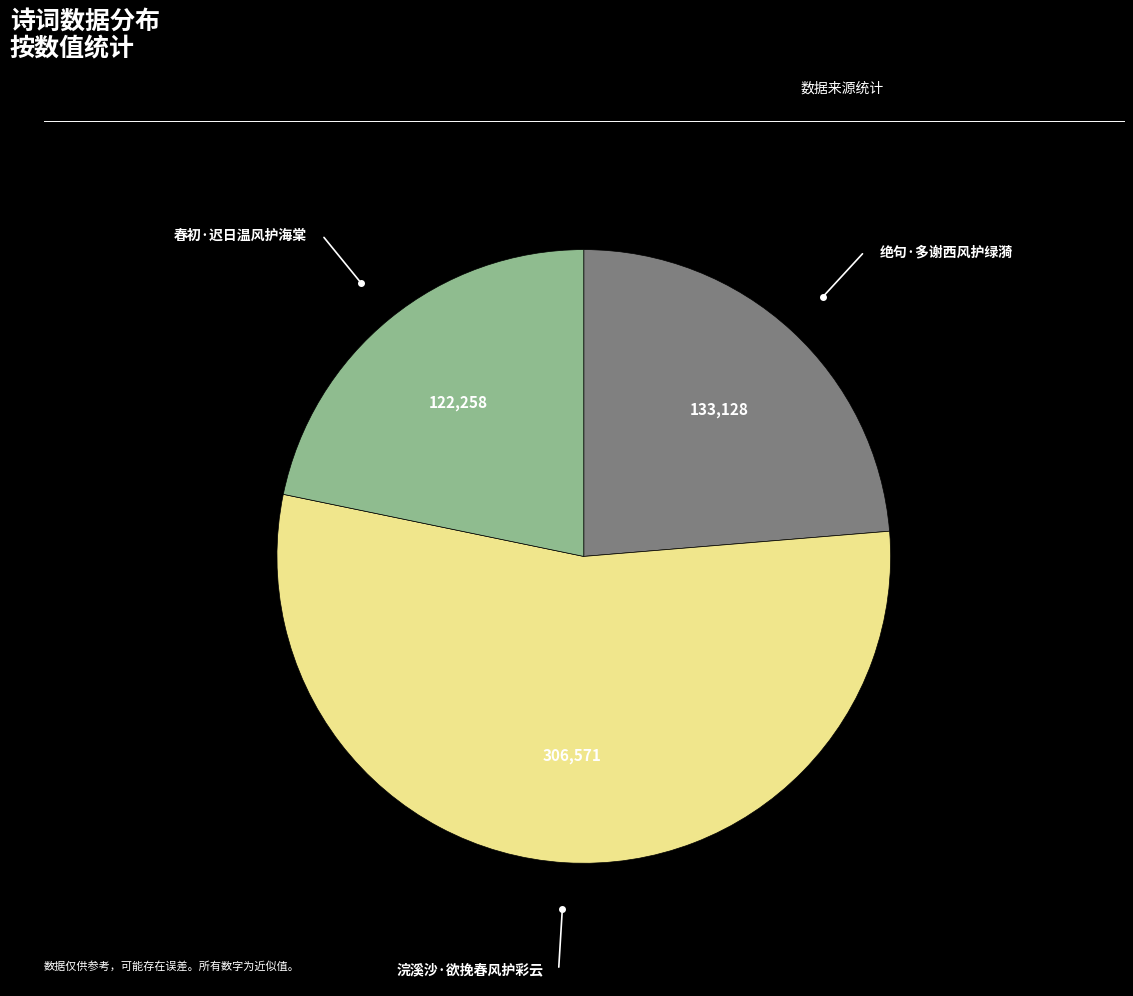

Is there a majority slice in this chart?

Yes